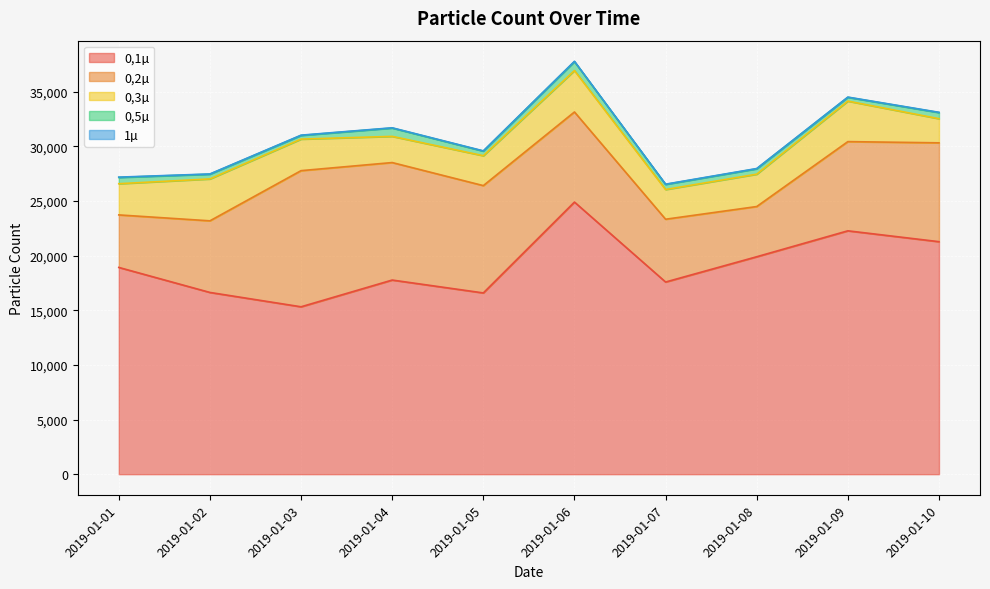

What is the average value of the 0,1µ series?

19115